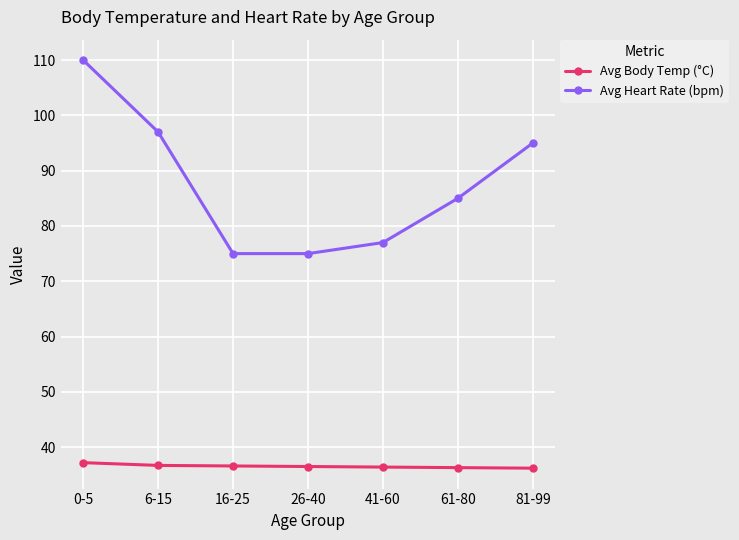

What is the minimum value for Avg Heart Rate (bpm)?

75.0